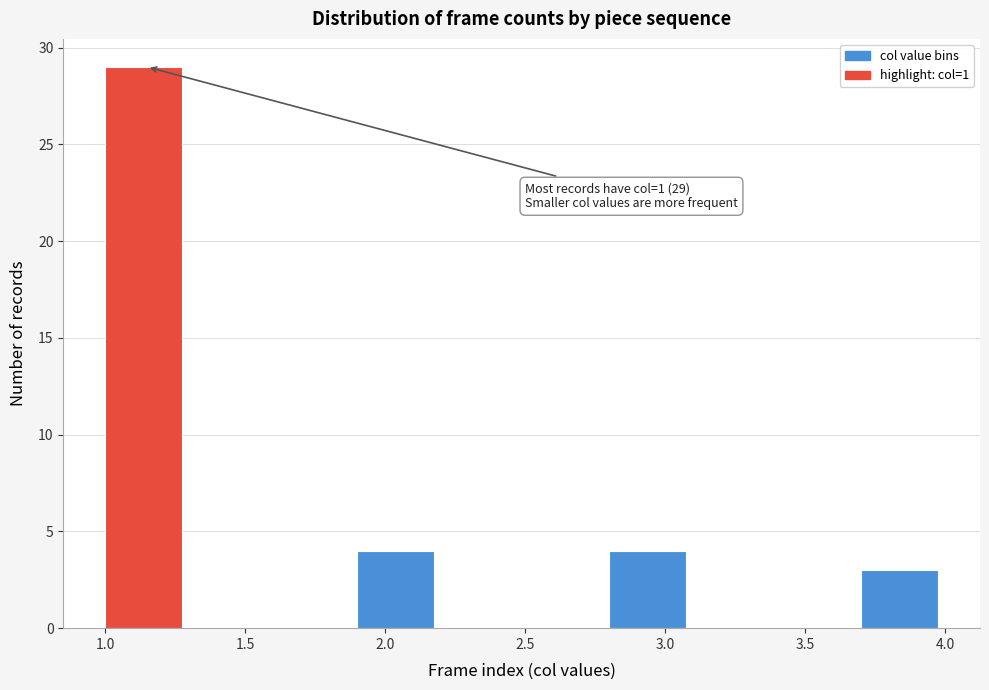

Which range on the x-axis has the tallest bar?

1.0 to 1.3